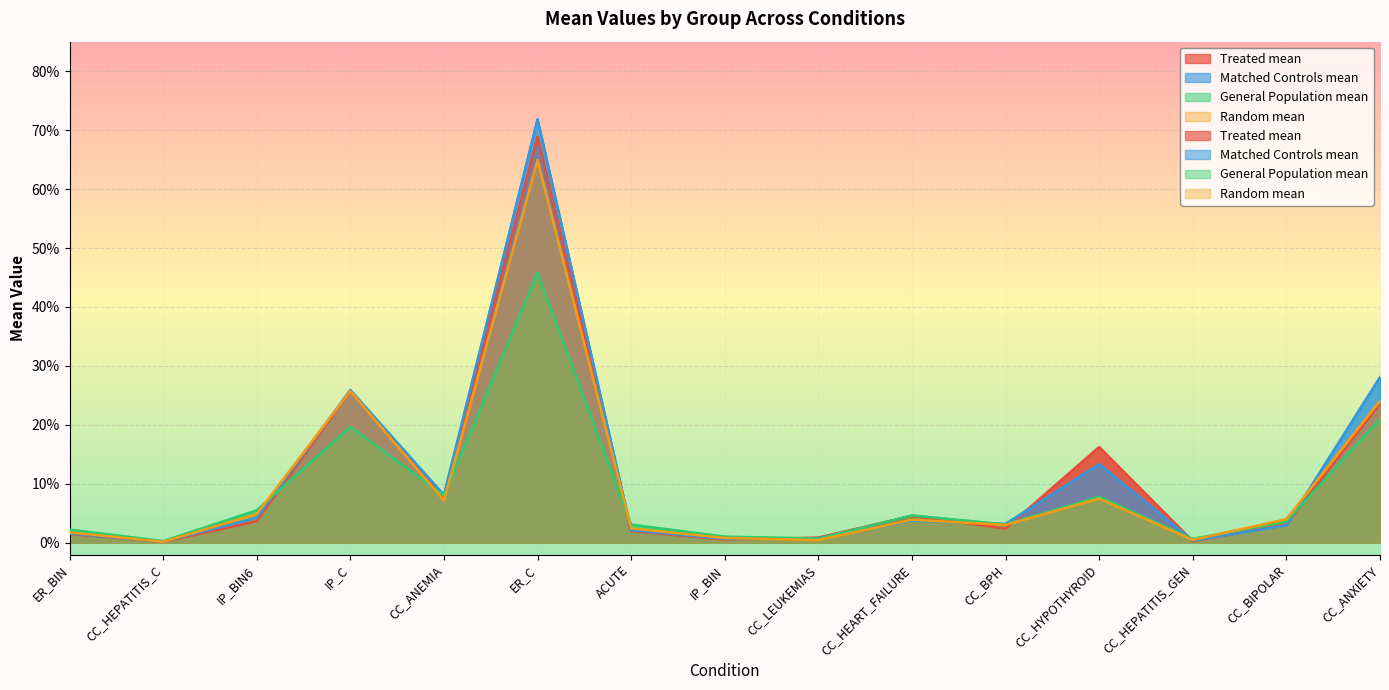

How many categories are shown in the chart?

15